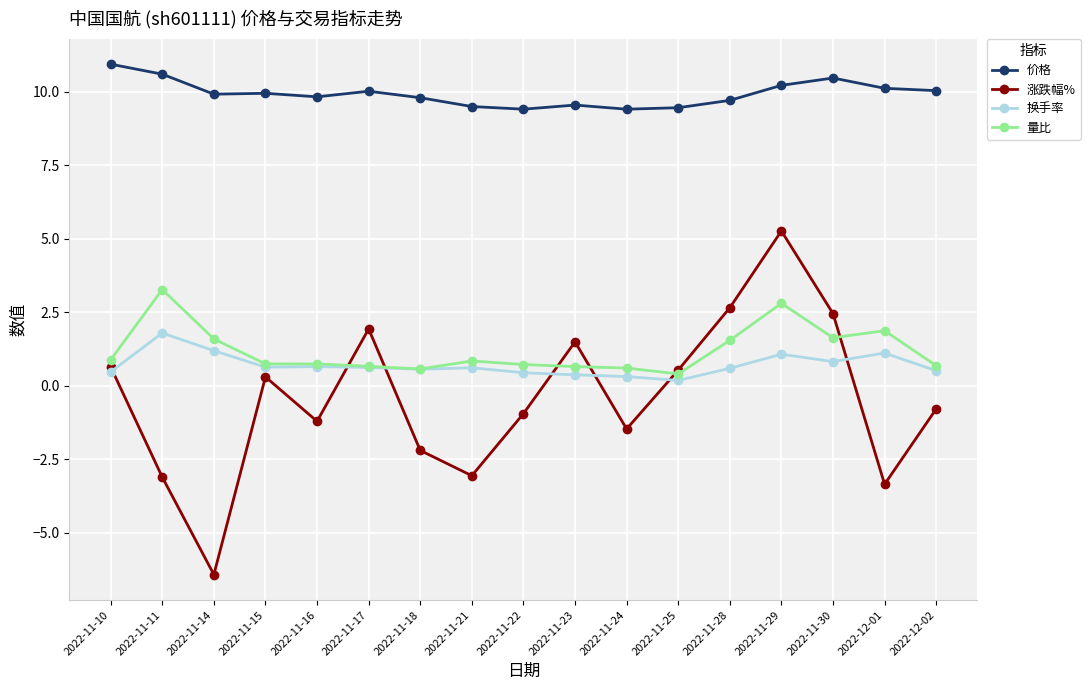

Which series has the largest total across all categories?

价格